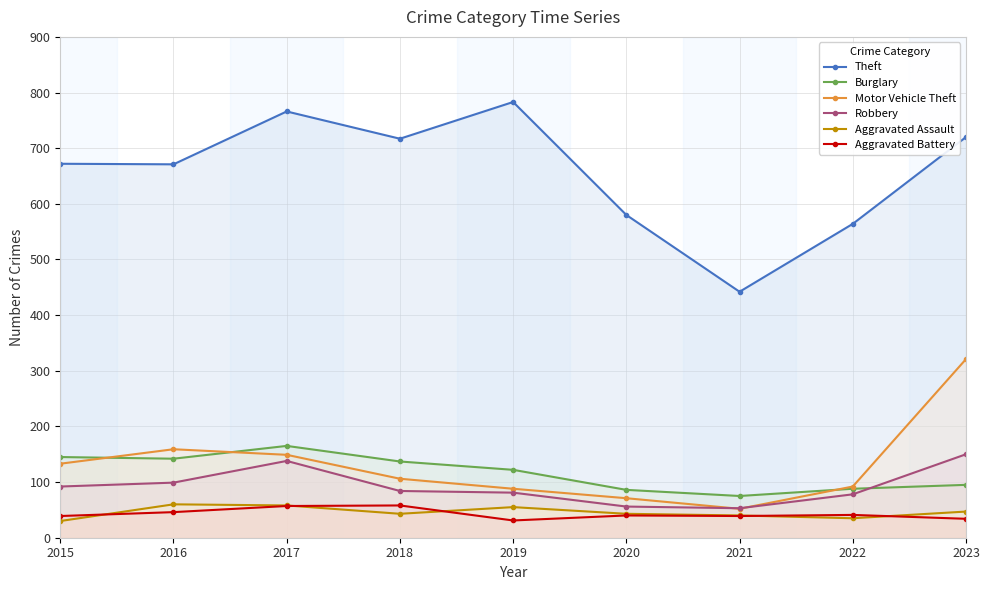

True or false: Motor Vehicle Theft and Burglary cross at least once.

True